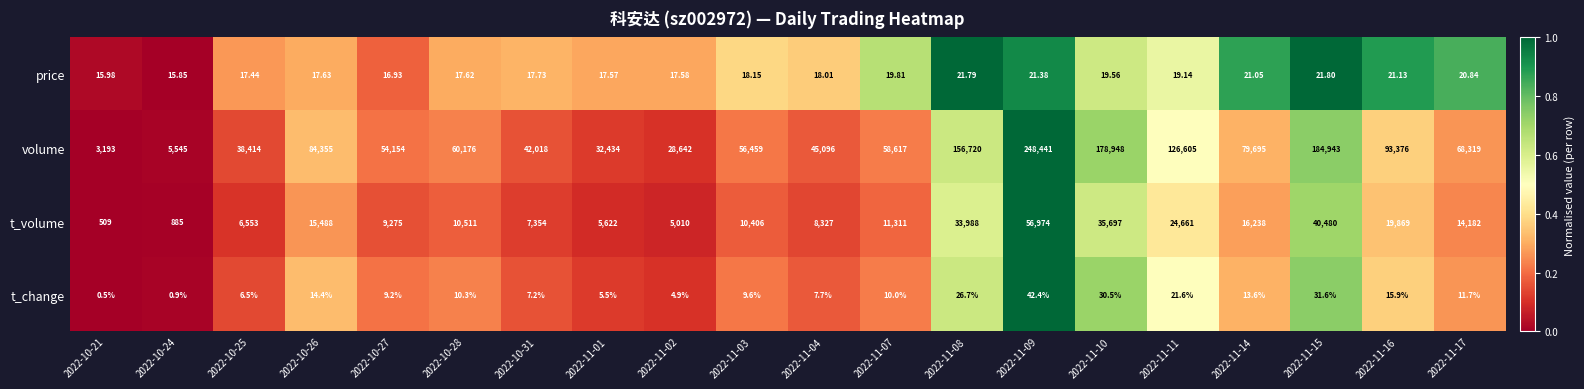

Between 2022-10-28 and 2022-11-01, which series saw the biggest shift?

volume